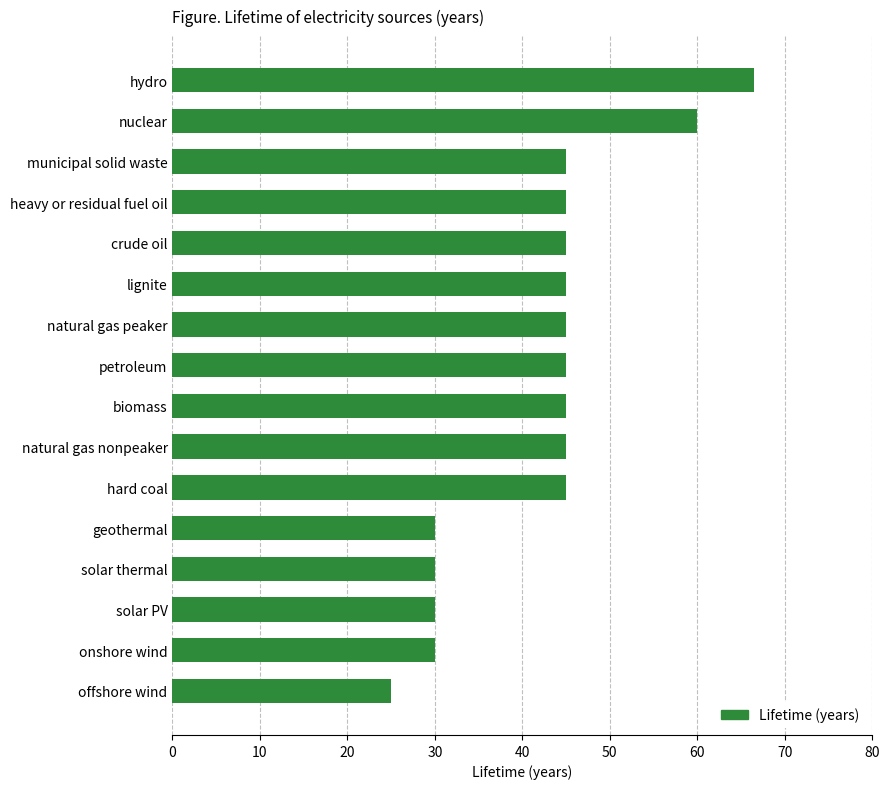

The value at geothermal is 13.6. True or false?

False